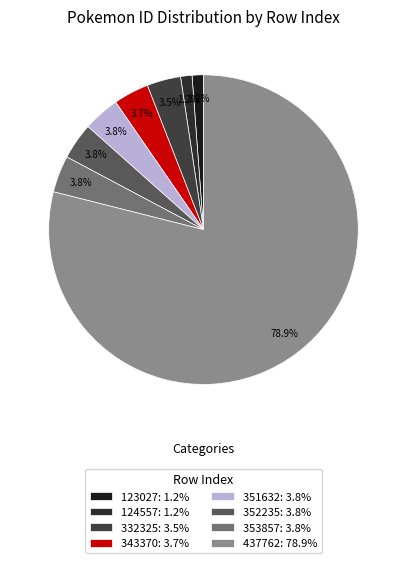

Which has a higher value, 351632 or 437762?

437762